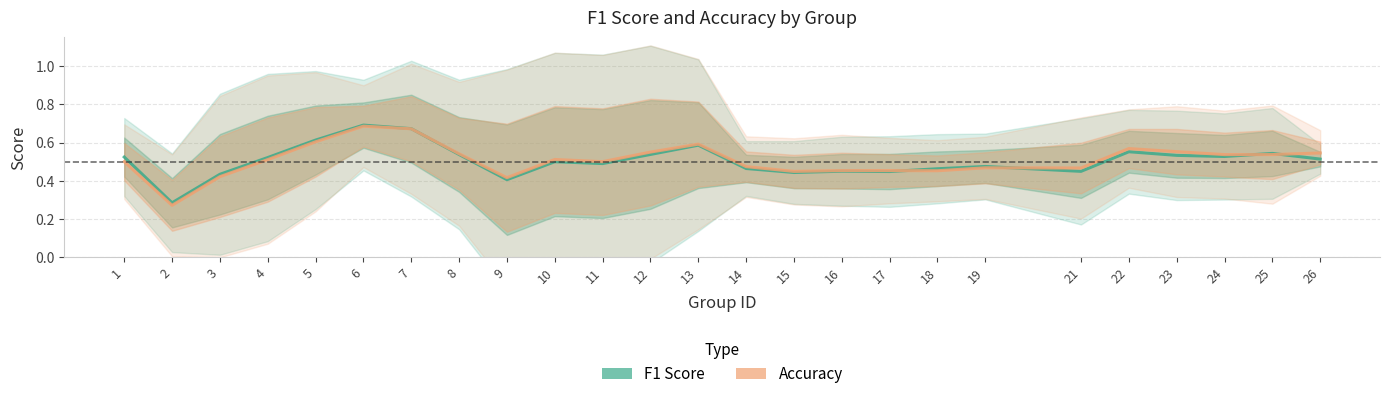

How many times do Accuracy and F1 Score cross each other?

5